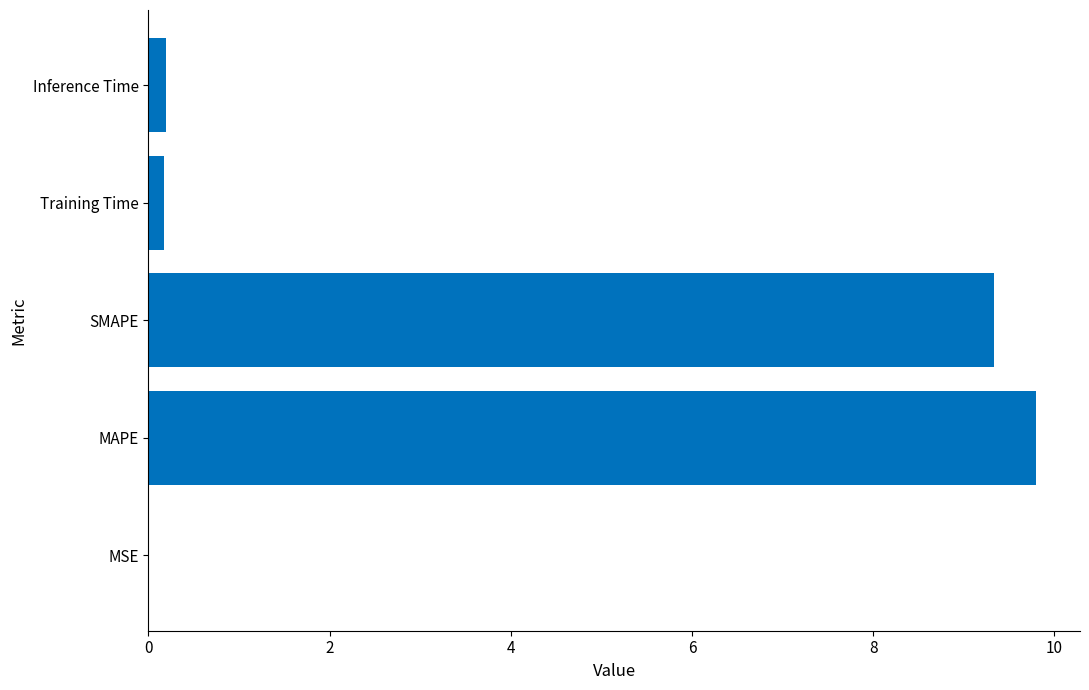

The value at SMAPE is 14.4. True or false?

False